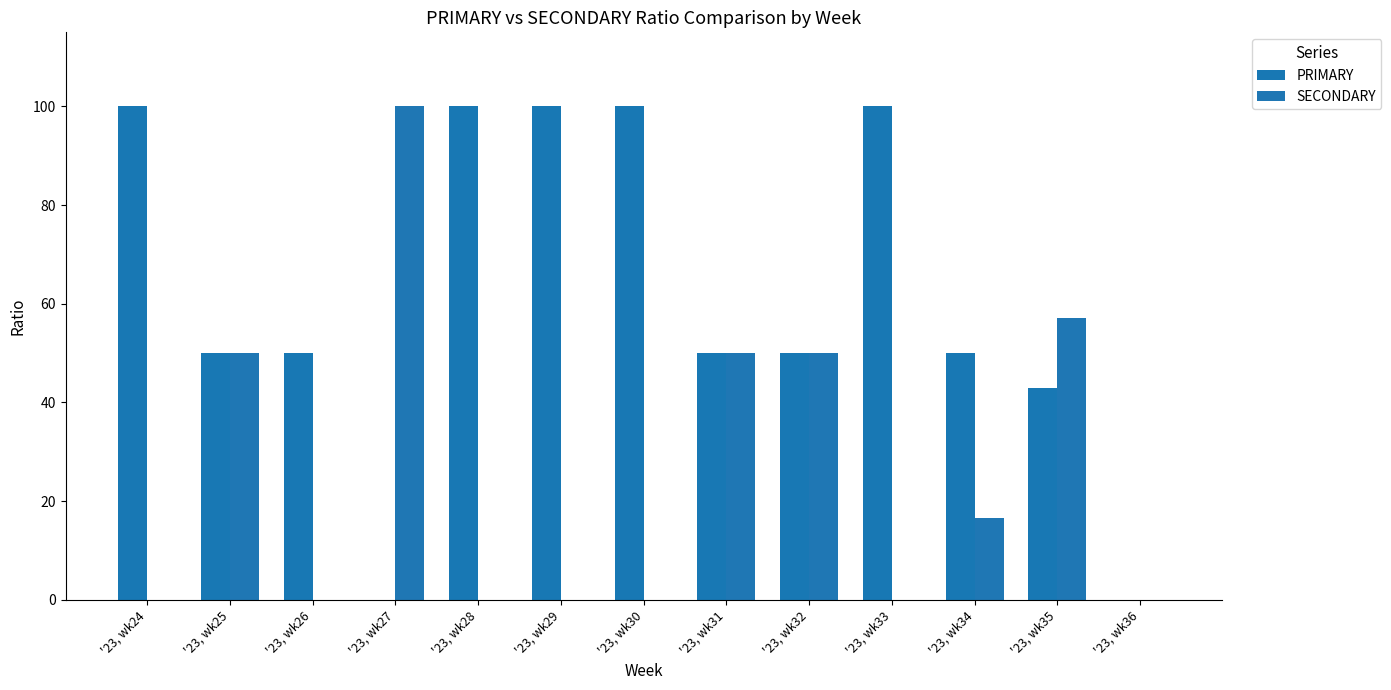

How many groups of bars are there?

13